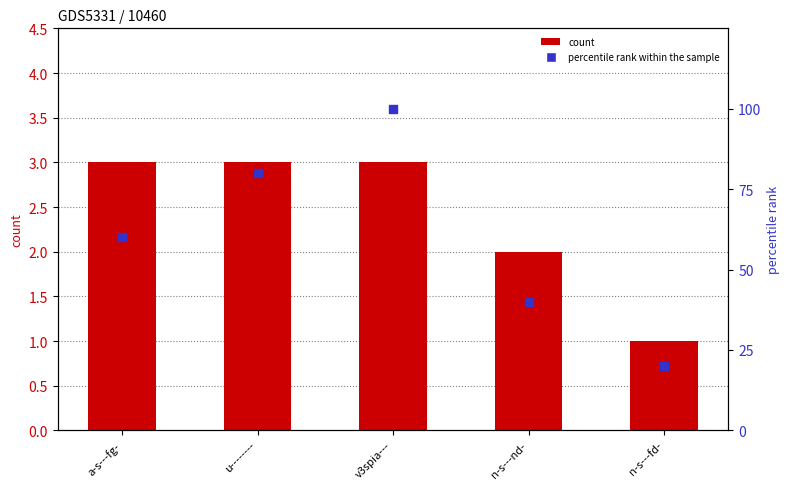

Which series has the largest total across all categories?

percentile rank within the sample